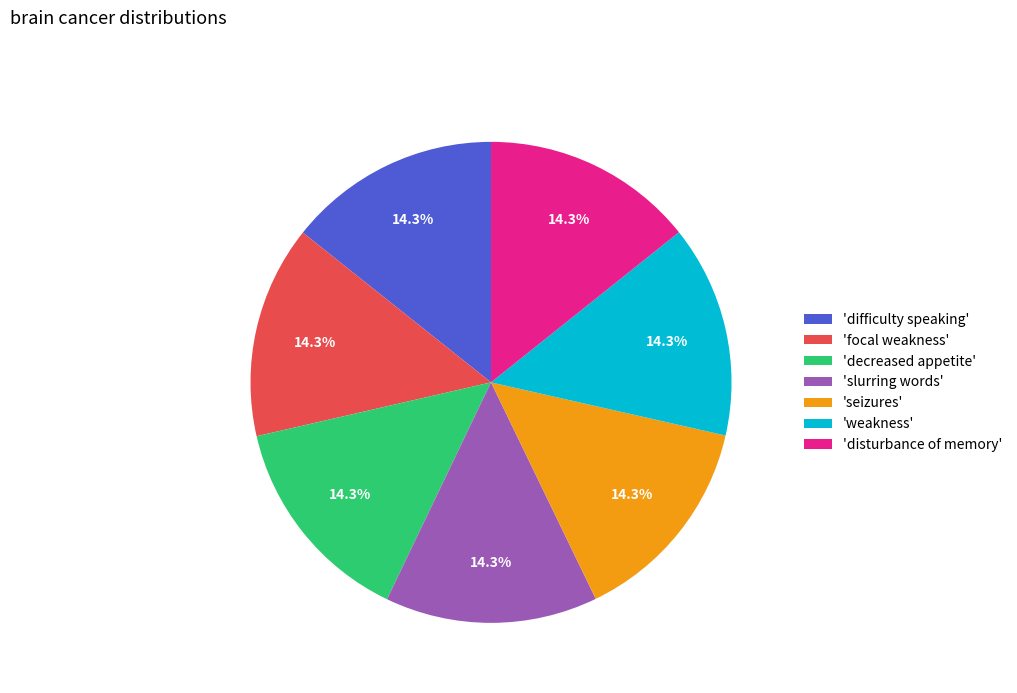

Does any single category account for the majority?

No